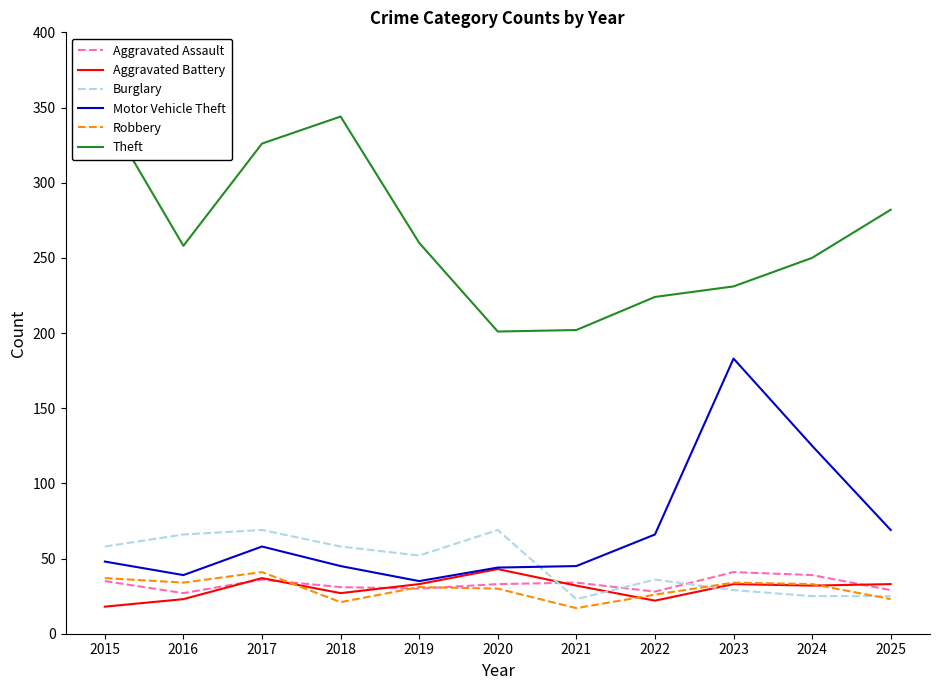

In Theft, how many points are higher than both neighbors (excluding endpoints)?

1